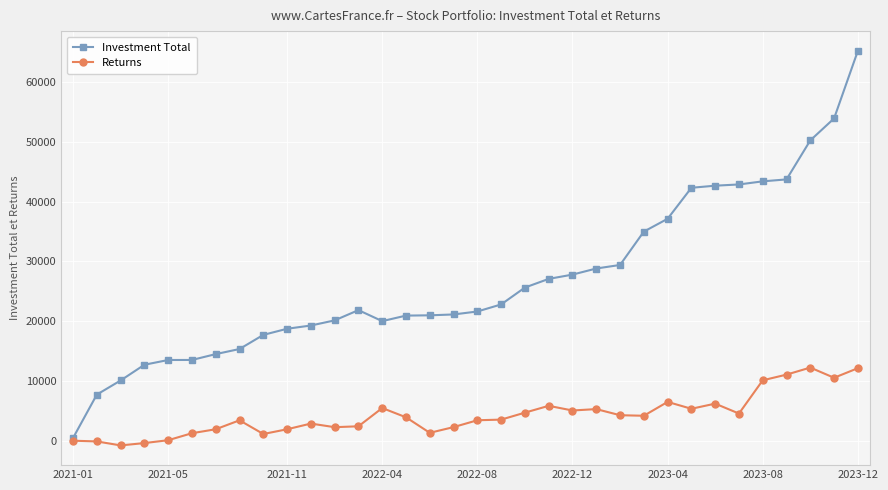

True or false: Returns has more than 0 points higher than both neighbors.

True